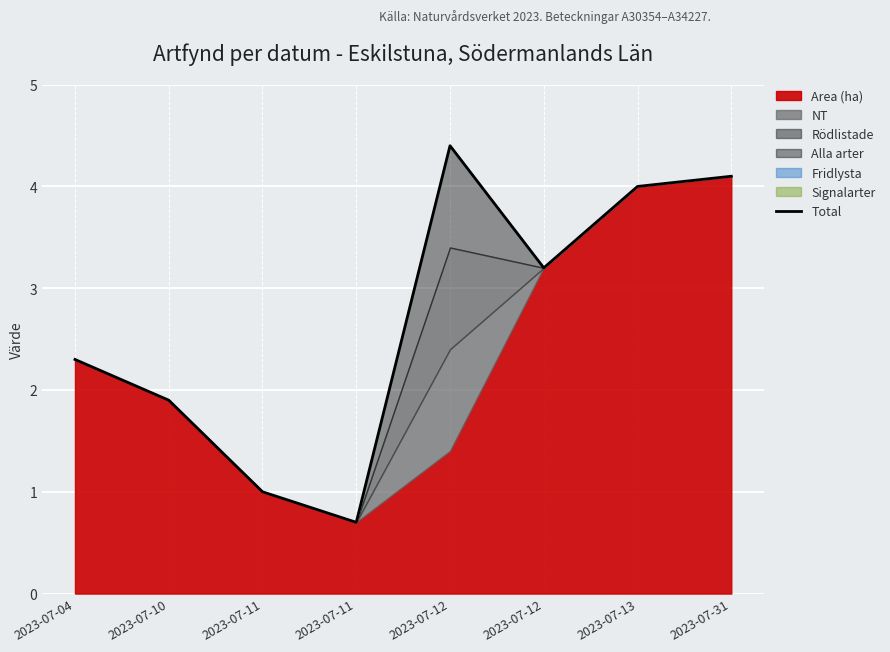

What is the difference between the maximum and minimum values?

3.7